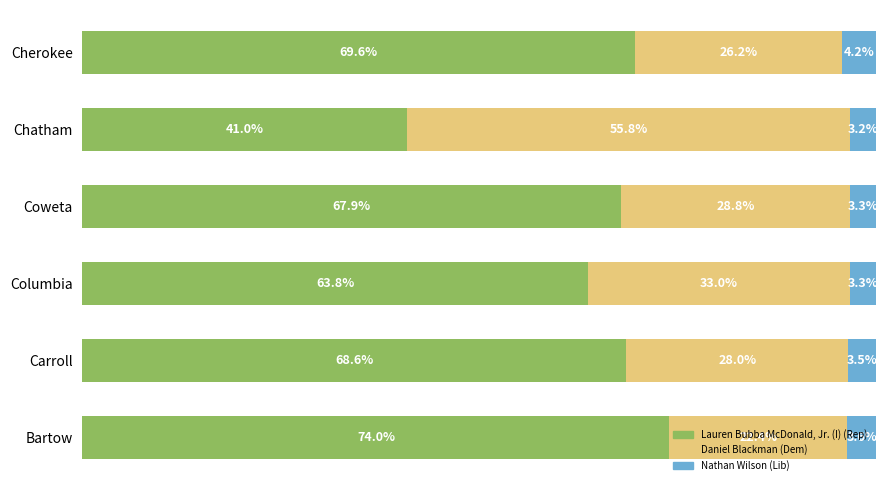

Where is Lauren Bubba McDonald, Jr. (I) (Rep) nearest to the value 57?

Columbia